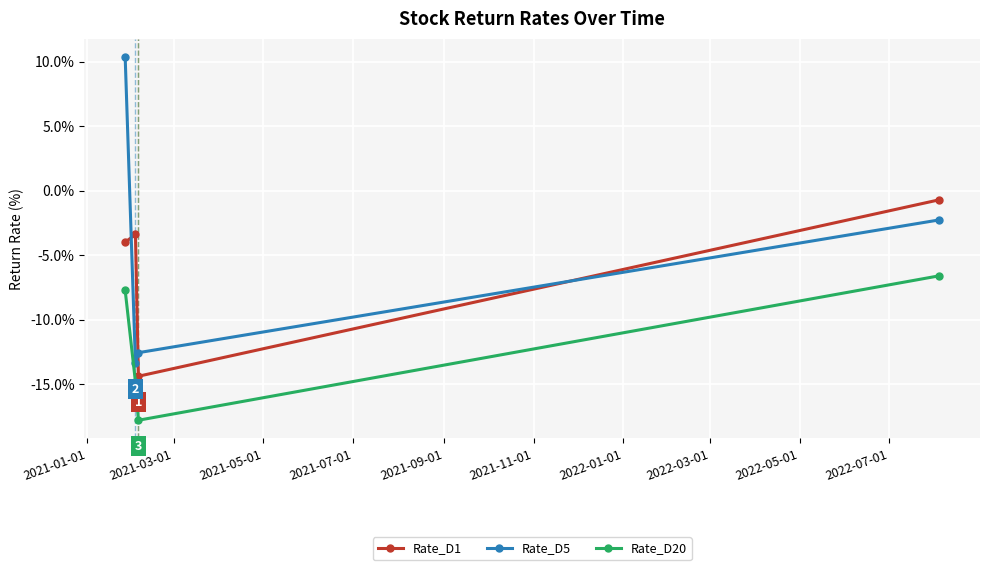

In Rate_D5, how many points are lower than both neighbors (excluding endpoints)?

1